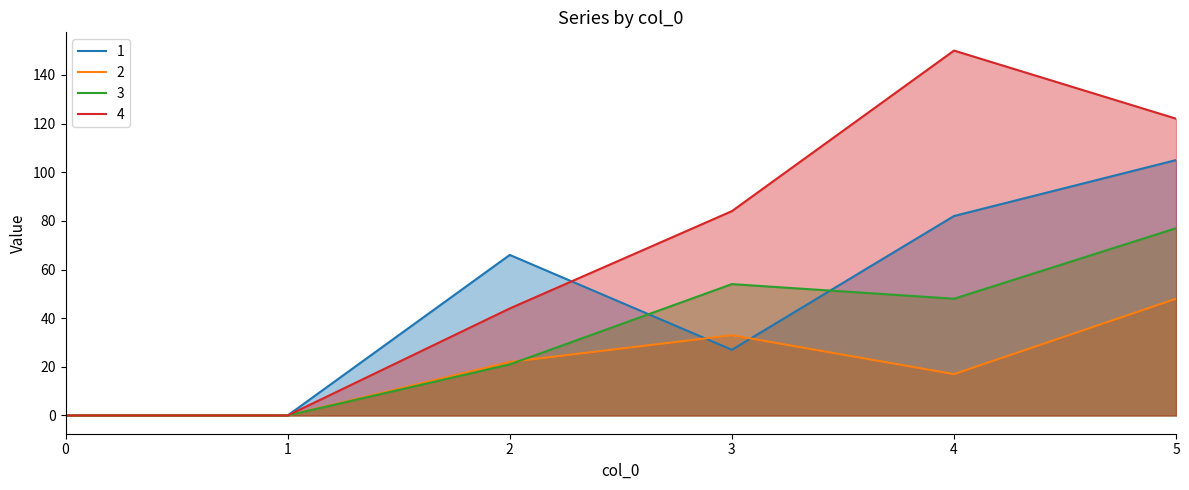

How many categories are shown in the chart?

6